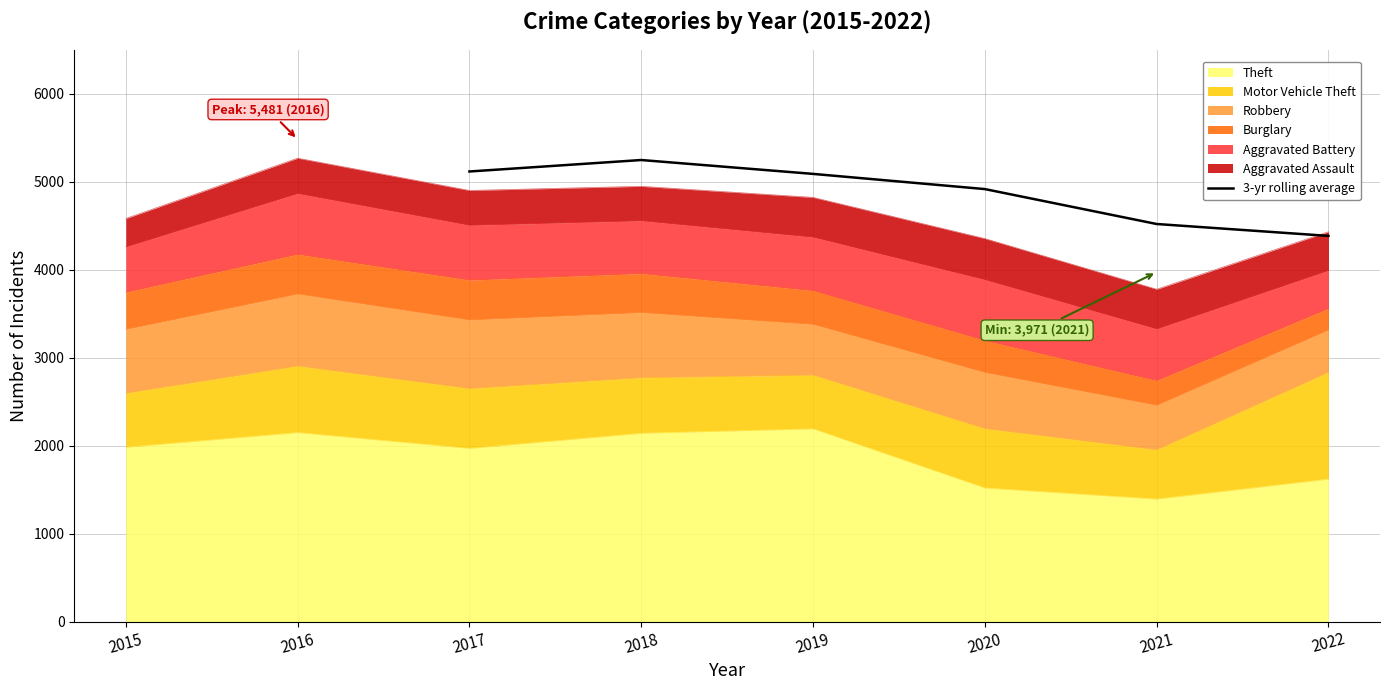

The value of 3-yr rolling average at 2020 is 8224.5. True or false?

False